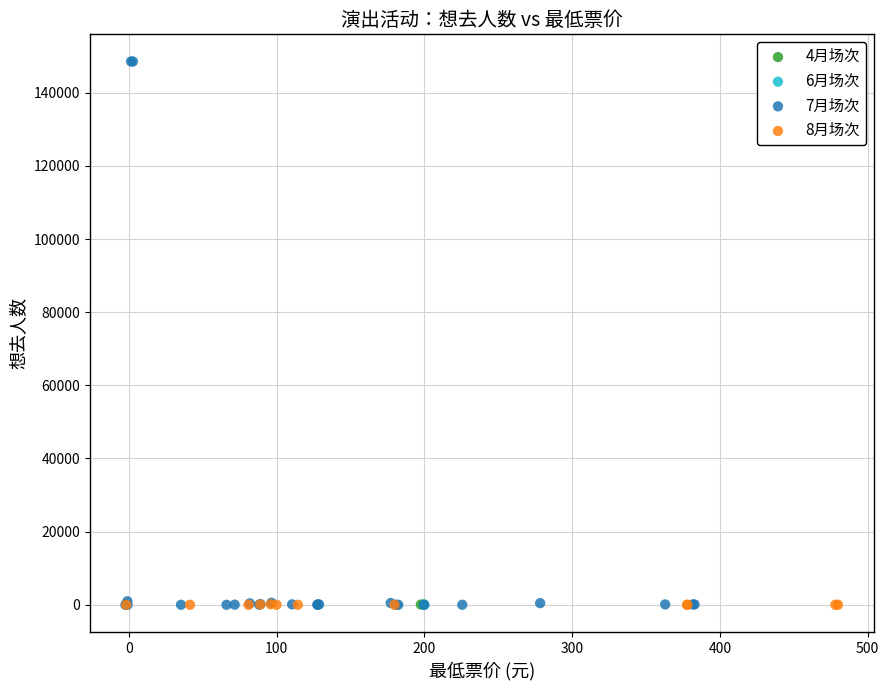

What are all the series names shown in the legend?

4月场次, 6月场次, 7月场次, 8月场次